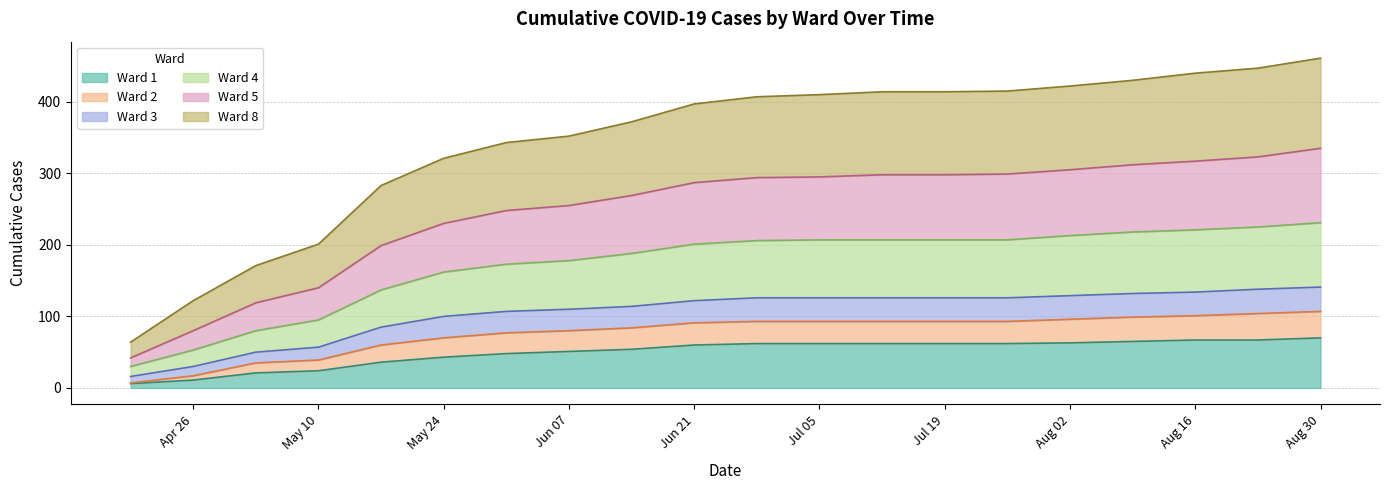

True or false: Ward 1 has a value of 62 at Jul 19.

True